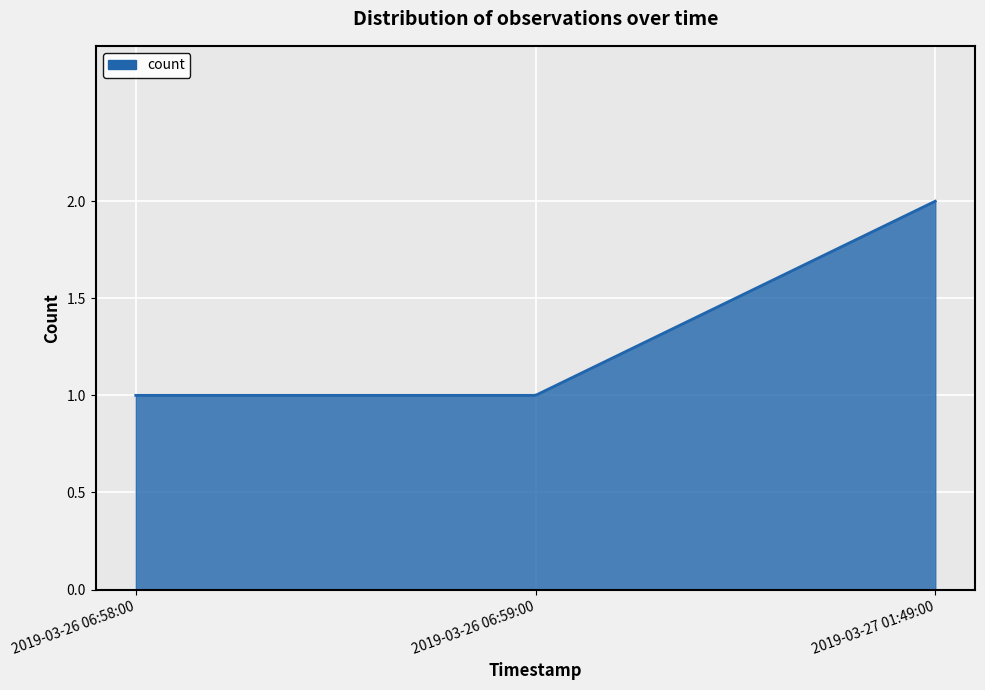

Is this an area chart (filled region under the line)?

Yes